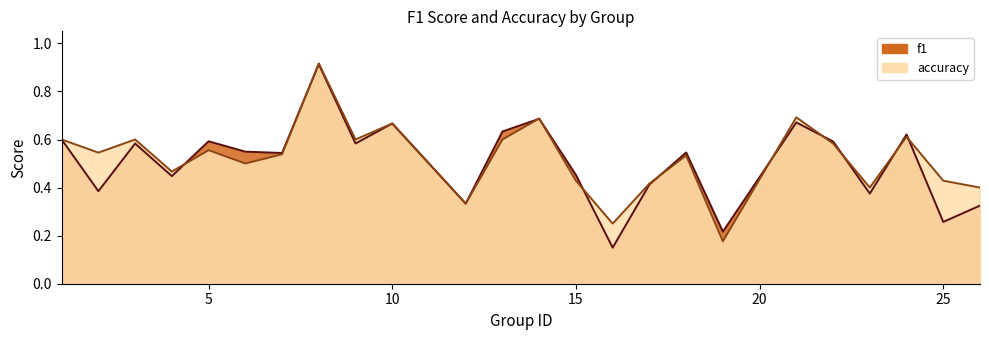

After their last crossing, which series has the higher values: f1 or accuracy?

accuracy